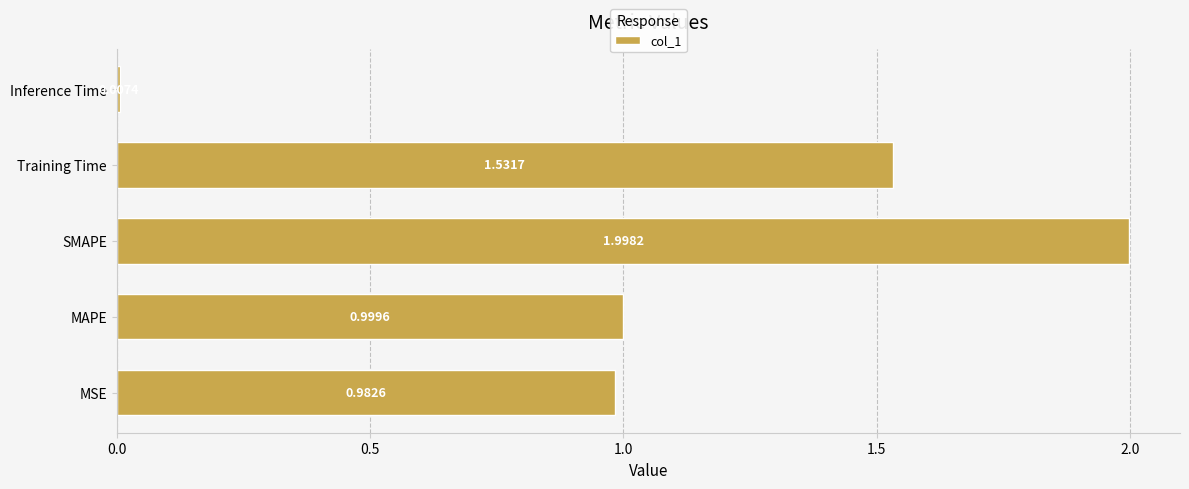

What is the difference between the maximum and minimum values?

2.0